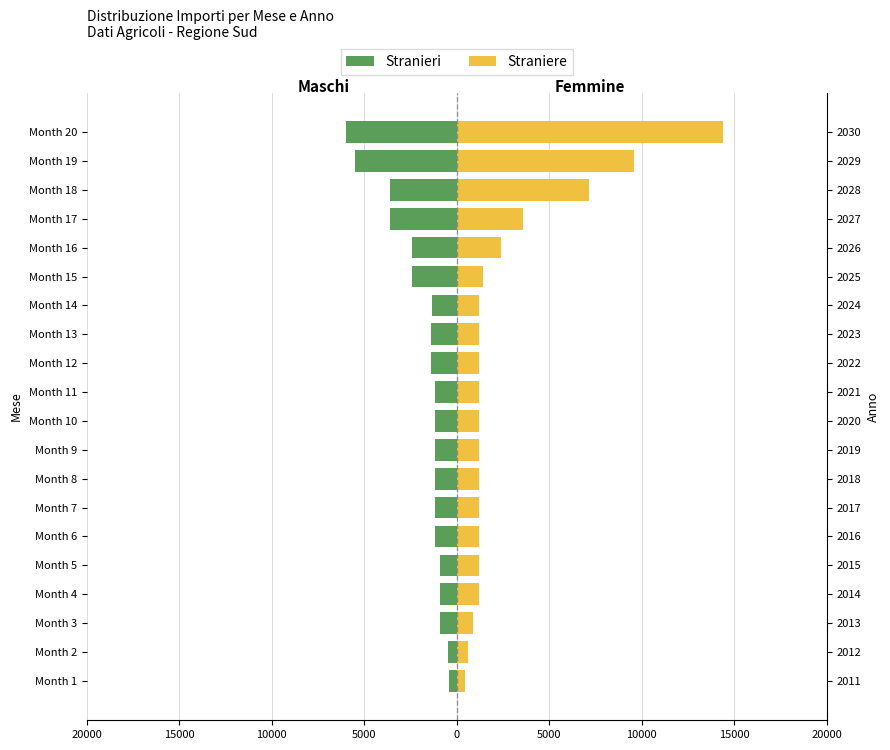

What is the value of the Stranieri bar at the 11th from the left?

-1200